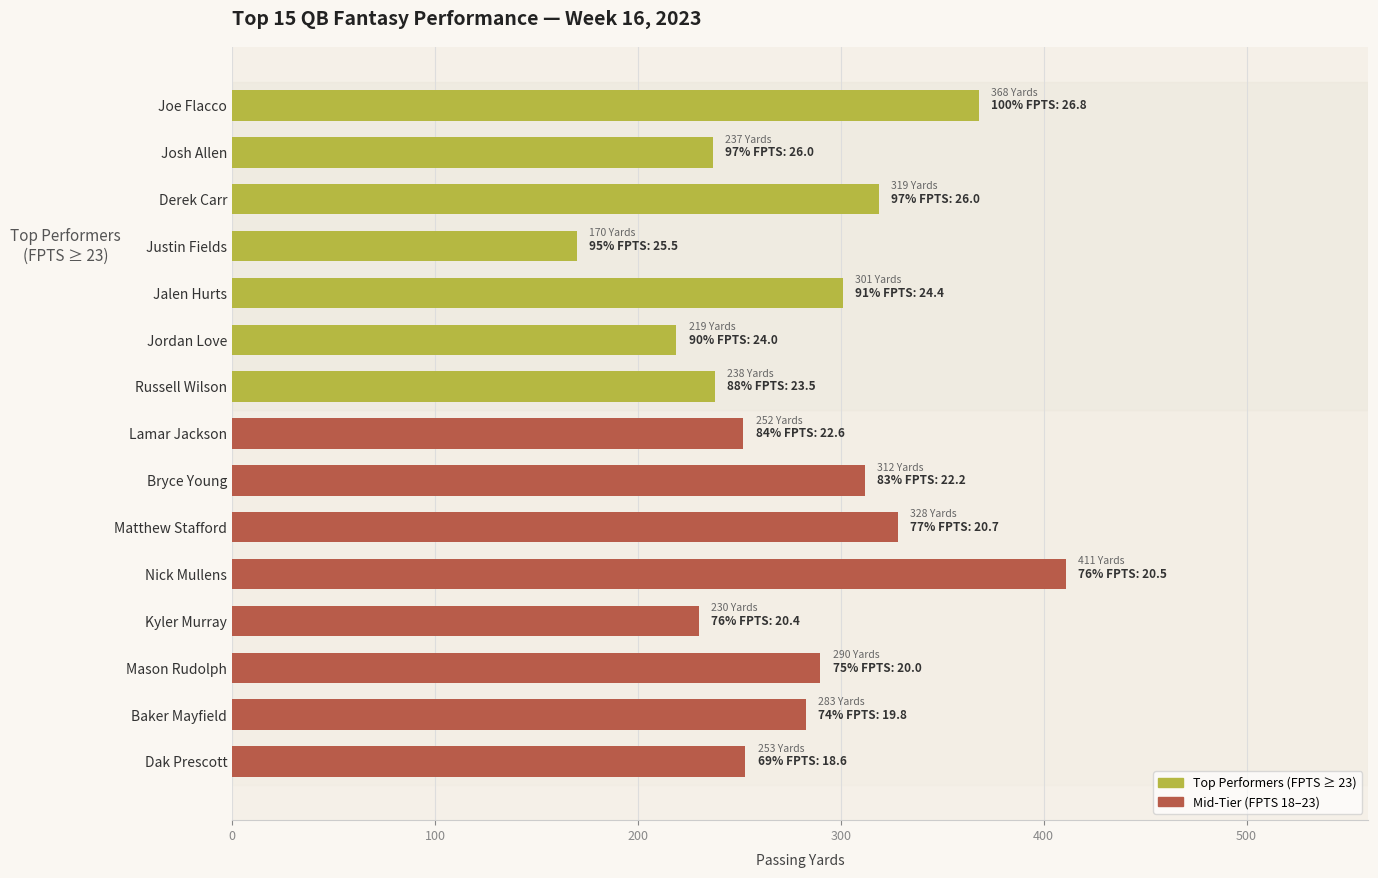

What value does the data have at Mason Rudolph, to the nearest 10?

290